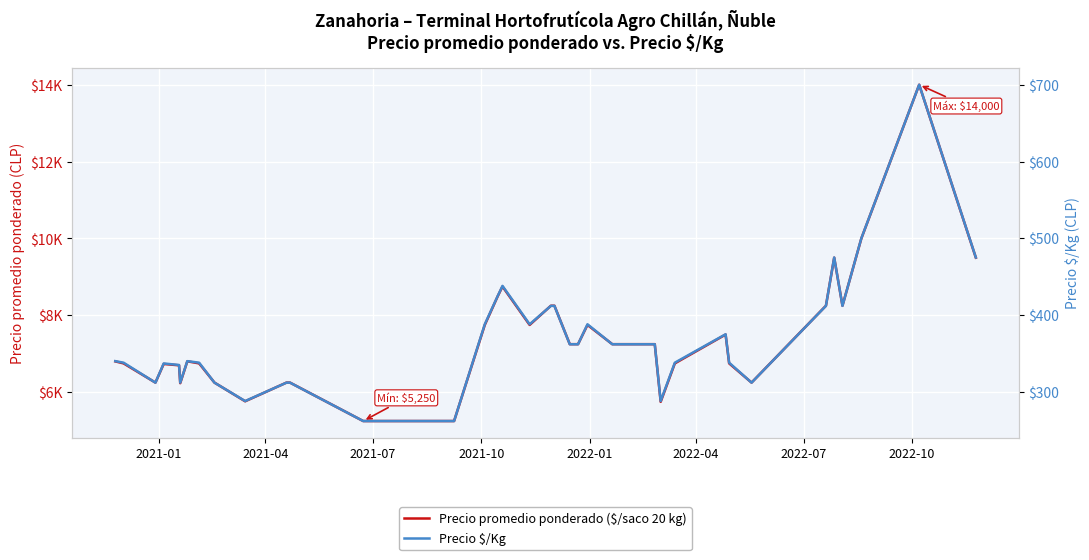

Count the number of categories in the chart.

39